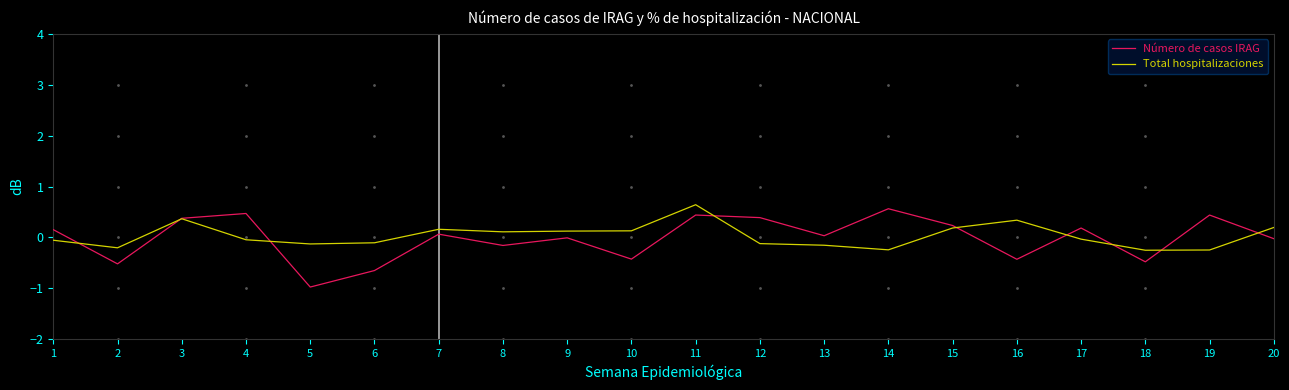

What is the greatest value displayed?

0.6